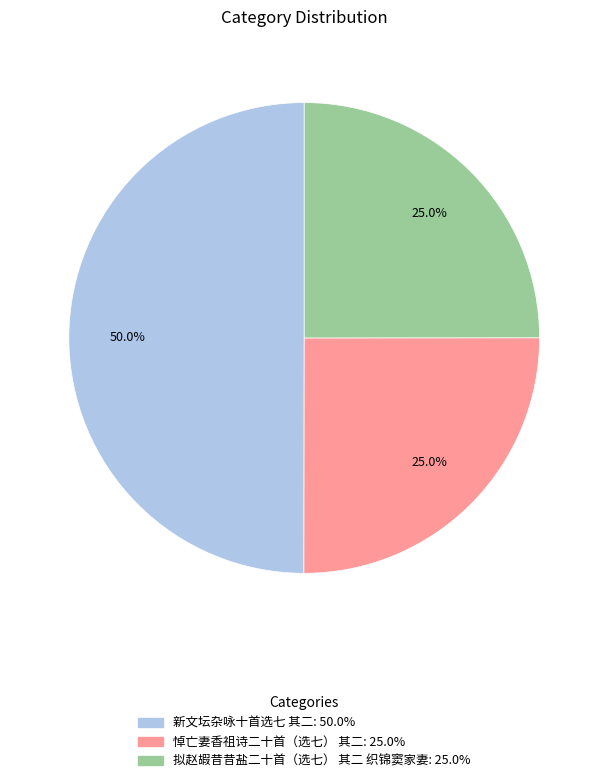

Combined, do 拟赵嘏昔昔盐二十首（选七） 其二 织锦窦家妻 and 新文坛杂咏十首选七 其二 account for over 50%?

Yes